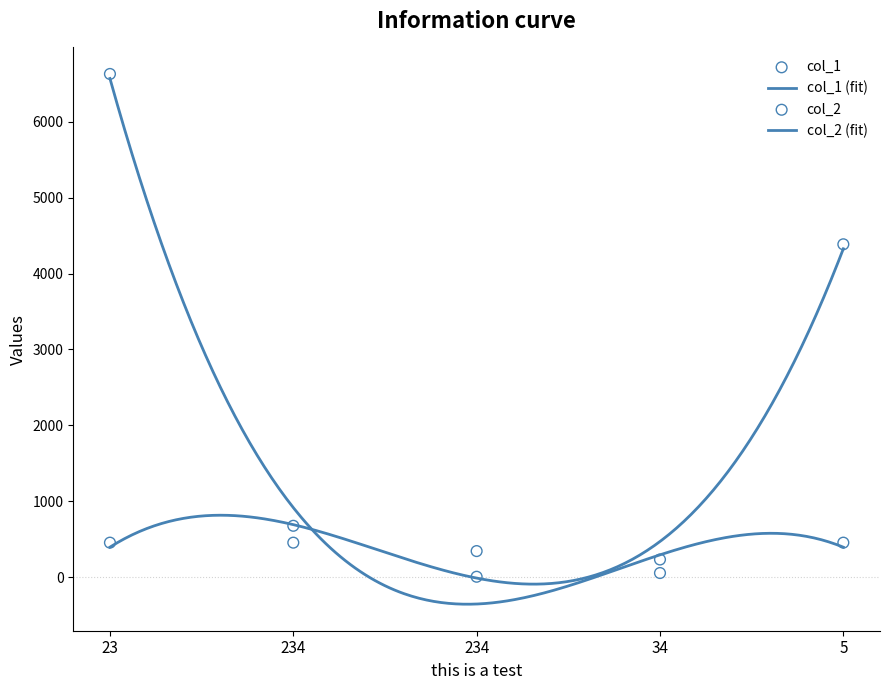

Which series contains the highest Y value?

col_1